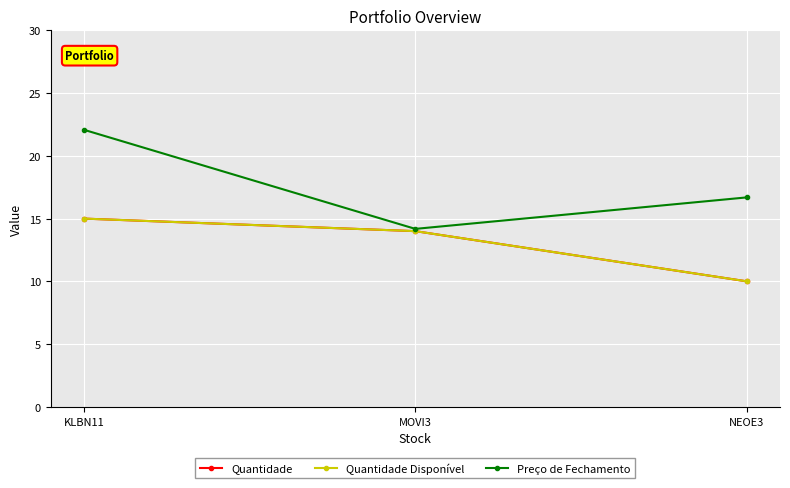

Read the Quantidade value at MOVI3.

14.0